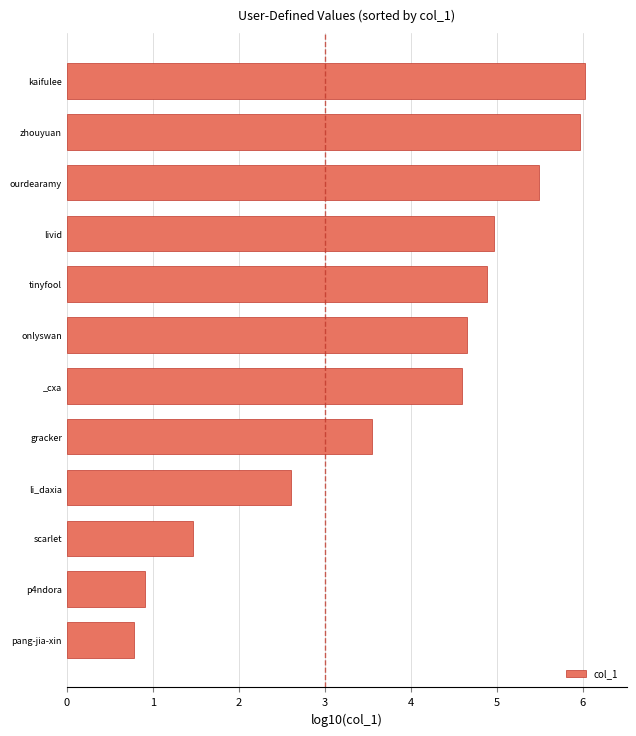

List the labels in order of value, smallest first.

pang-jia-xin, p4ndora, scarlet, li_daxia, gracker, _cxa, onlyswan, tinyfool, livid, ourdearamy, zhouyuan, kaifulee